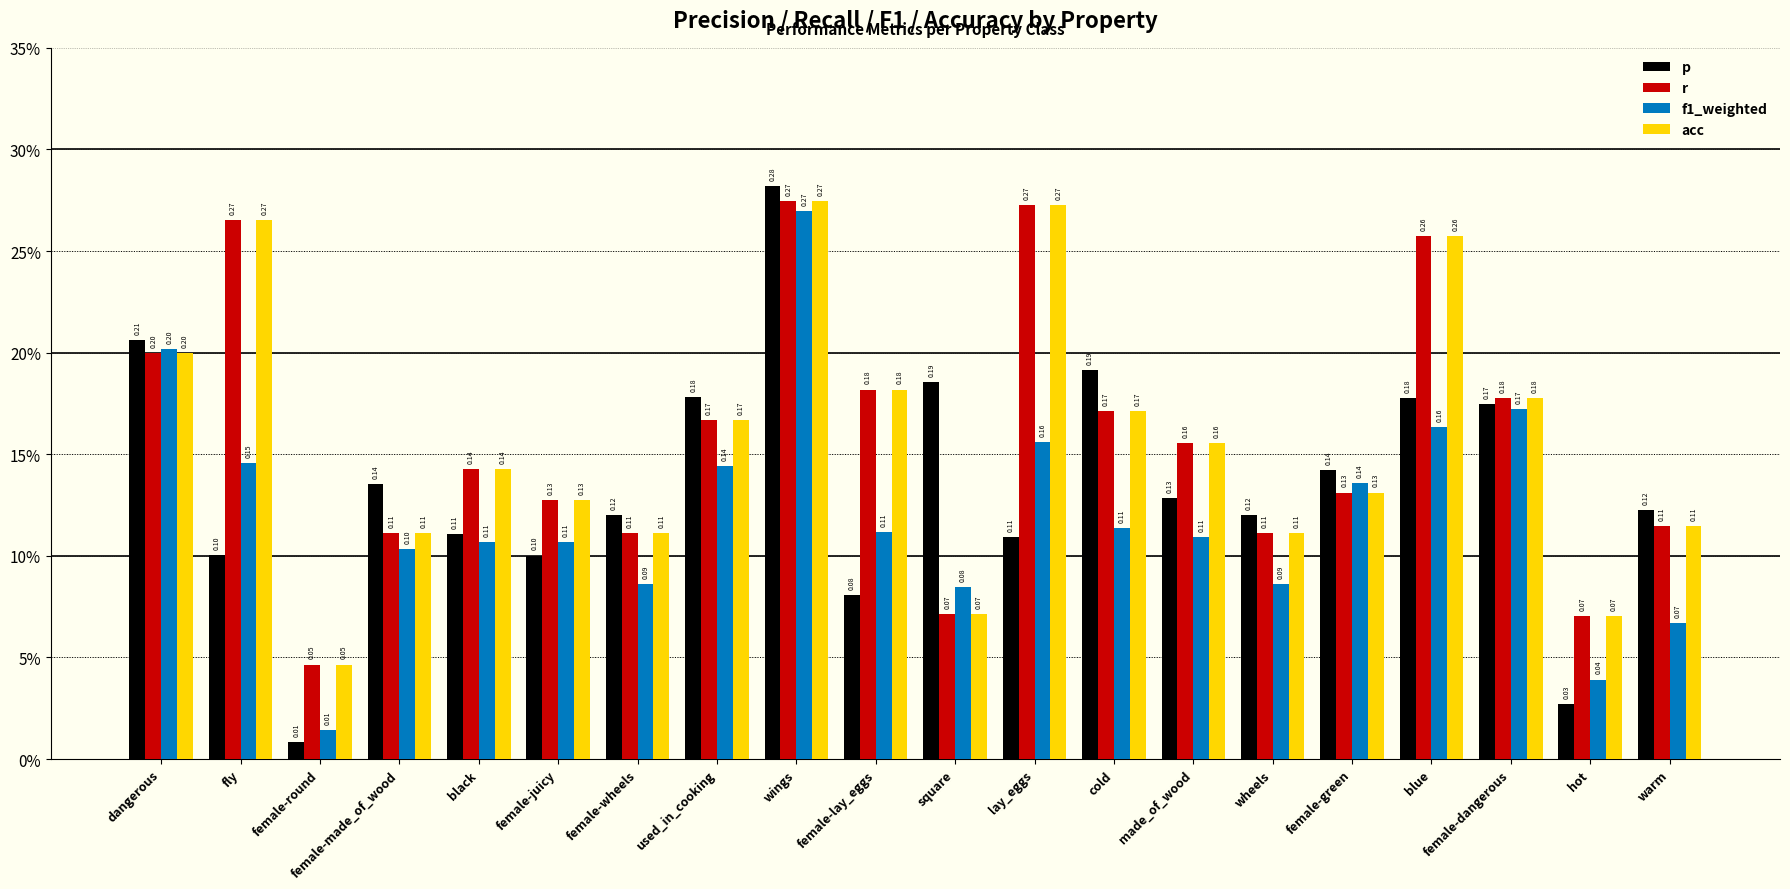

What are all the series names shown in the legend?

p, r, f1_weighted, acc